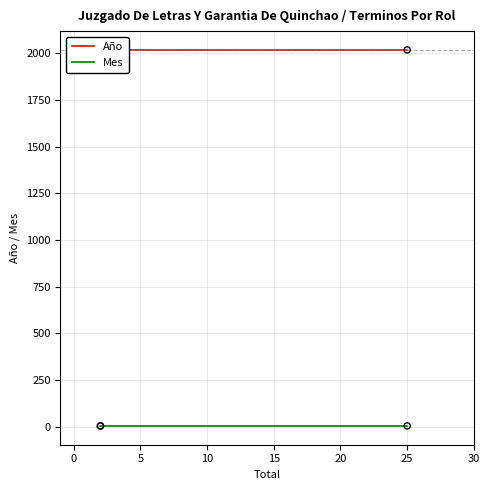

Is the value of Mes at −5 greater than the value of Año at 0?

No